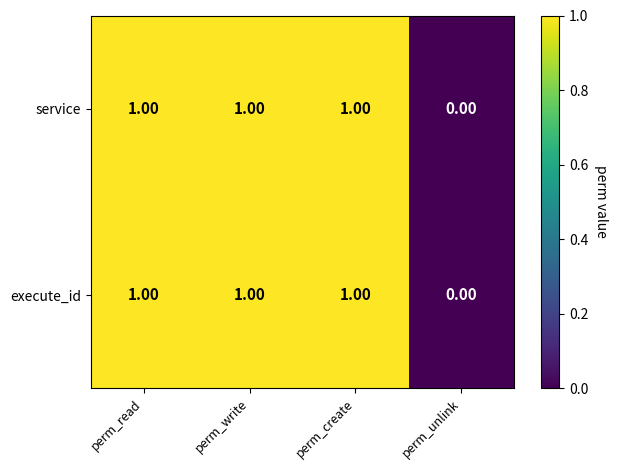

Which category has the lowest value in the service series?

perm_unlink